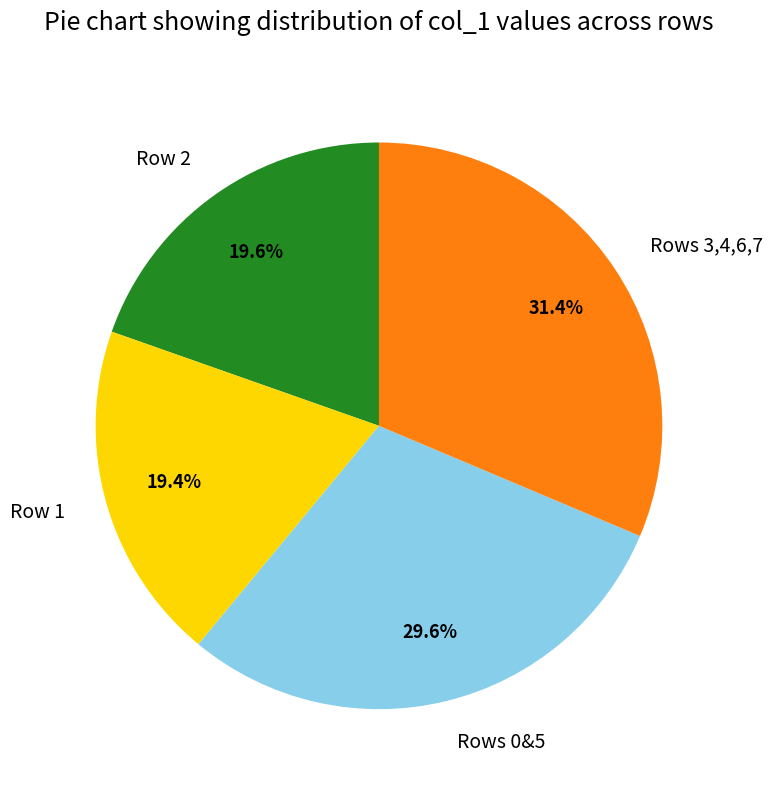

Does Rows 0&5 account for over 50% of the chart?

No